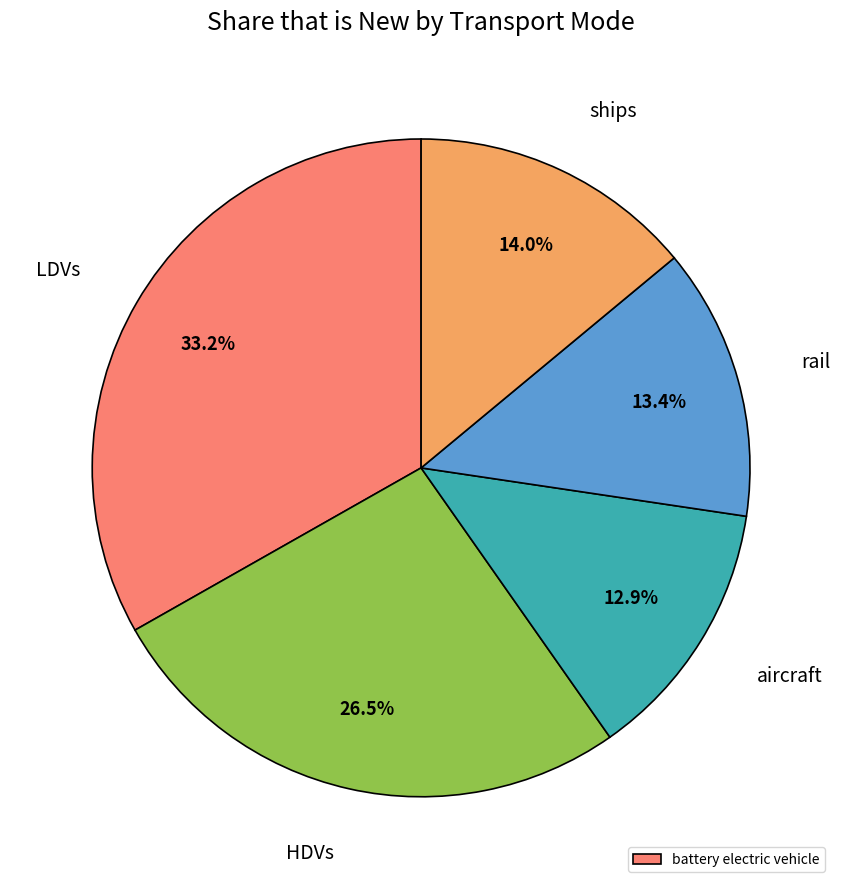

Is there a majority slice in this chart?

No